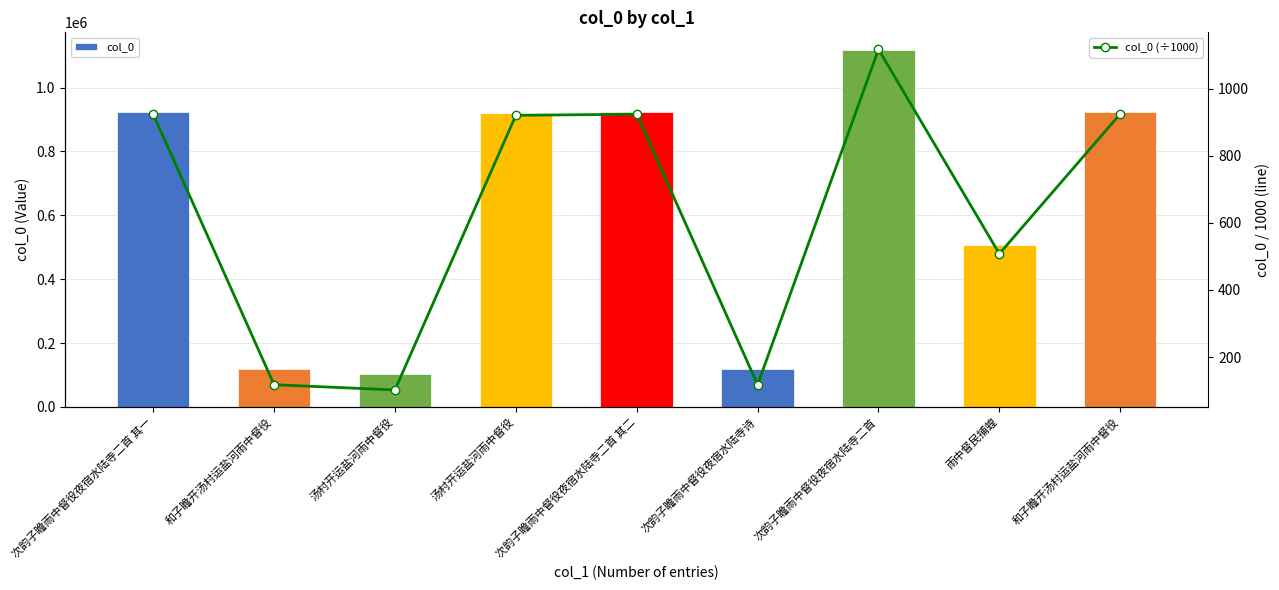

Does the chart contain any negative values?

No